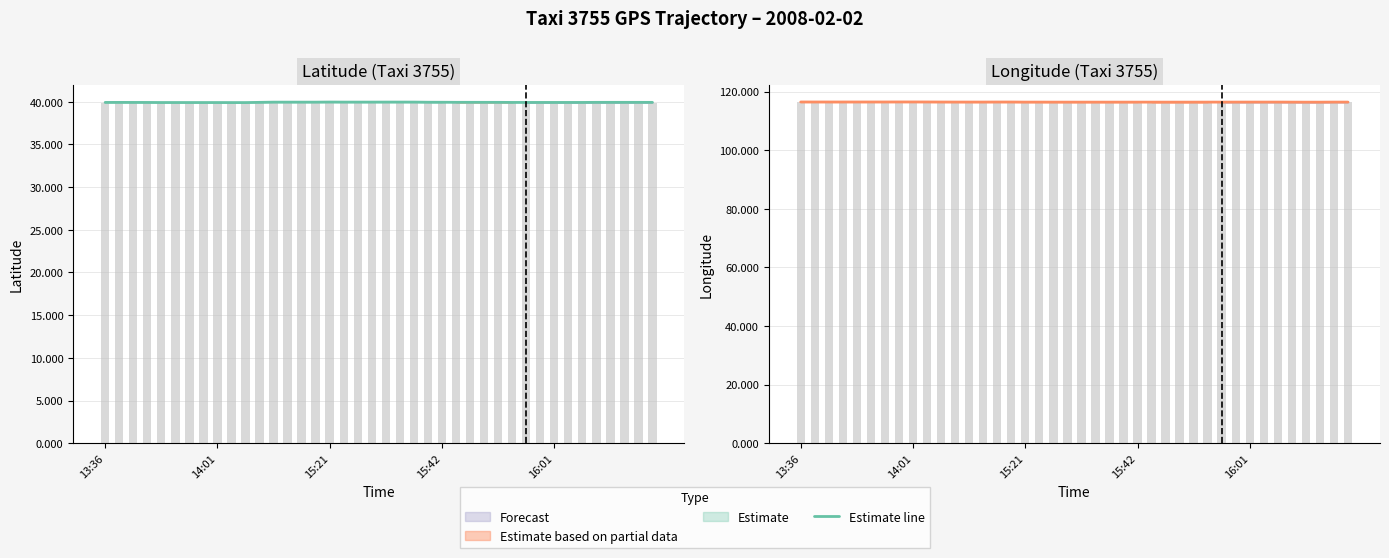

What is the value of the 40th bar from the left?

116.4